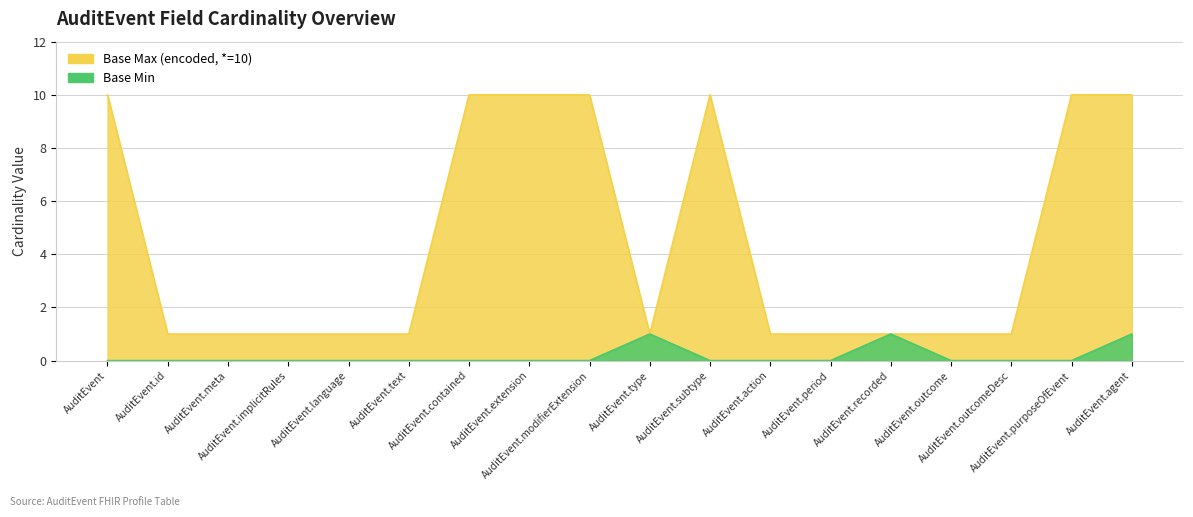

Does the chart display data point markers on the line(s)?

No